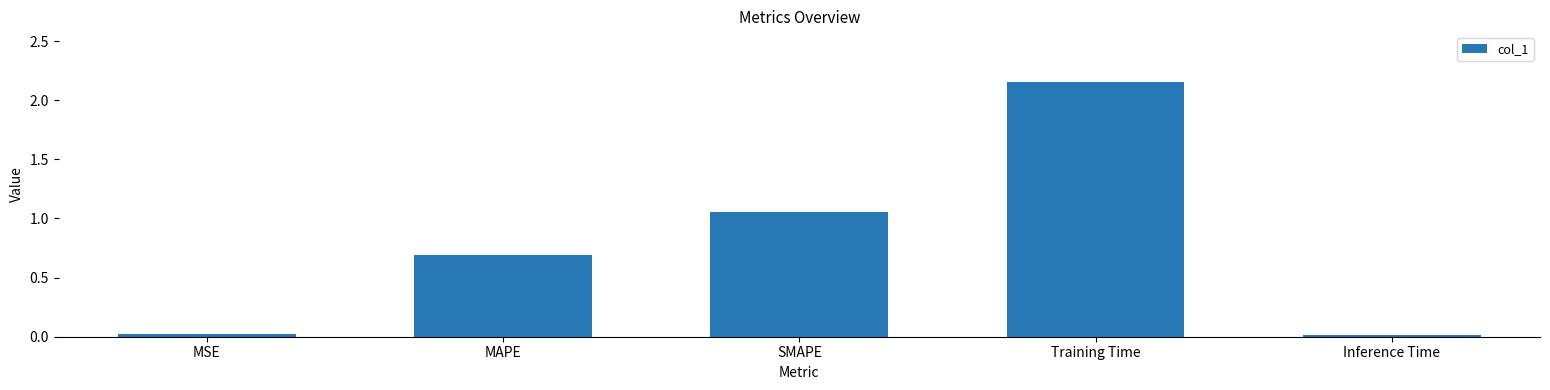

What is the label of the 1st bar from the right?

Inference Time